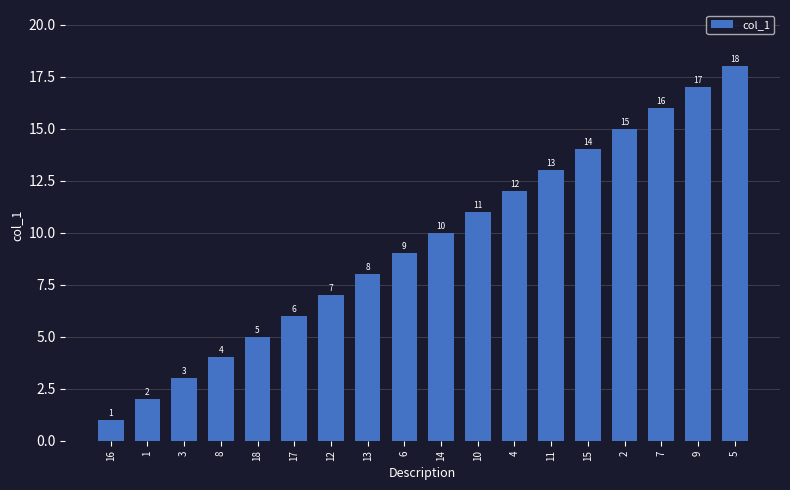

Rank the categories by value from lowest to highest.

16, 1, 3, 8, 18, 17, 12, 13, 6, 14, 10, 4, 11, 15, 2, 7, 9, 5